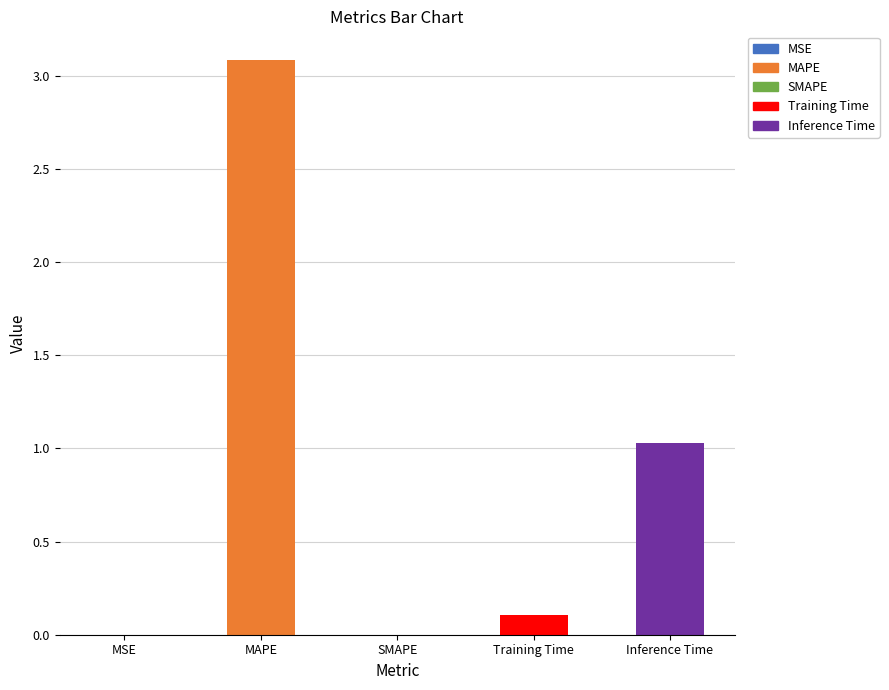

Count the number of categories in the chart.

5